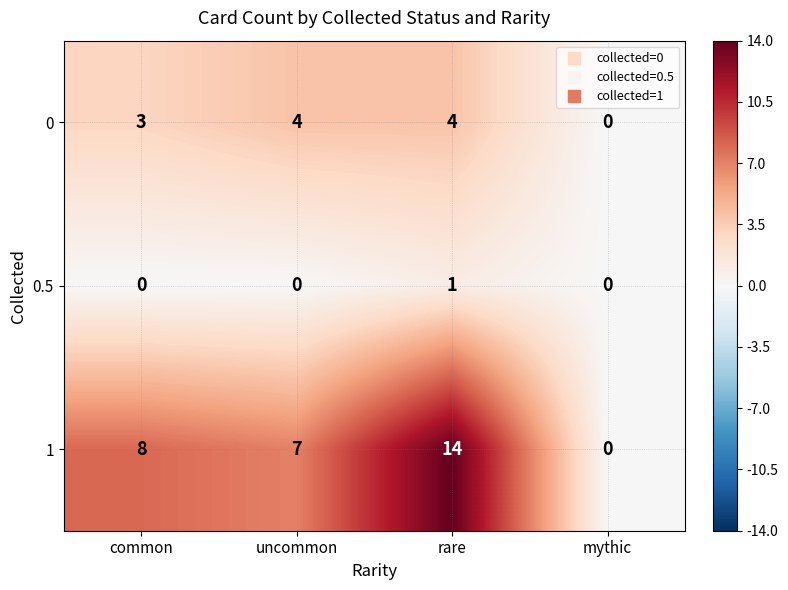

The value of 0.5 at uncommon is 0. True or false?

True